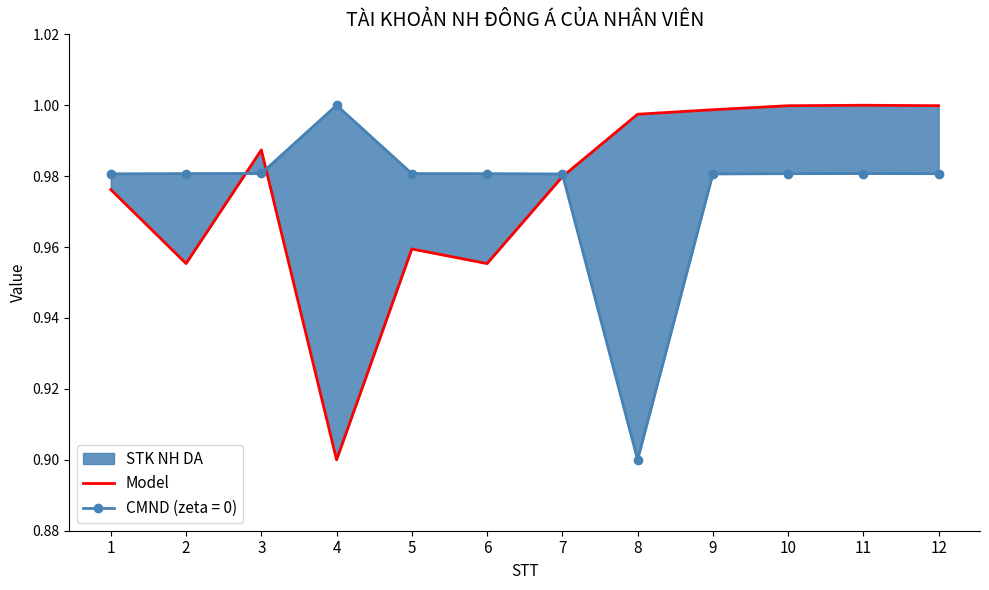

Reading left to right, extract all data points from this chart.

1=1.0	2=1.0	3=1.0	4=0.9	5=1.0	6=1.0	7=1.0	8=1.0	9=1.0	10=1.0	11=1.0	12=1.0